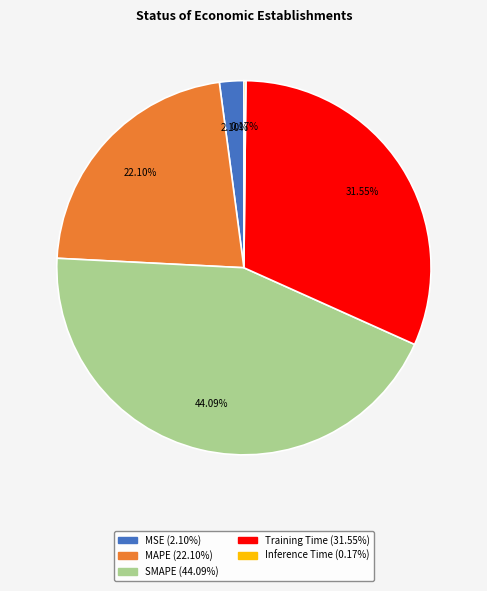

What portion of the pie excludes MSE?

97.9%